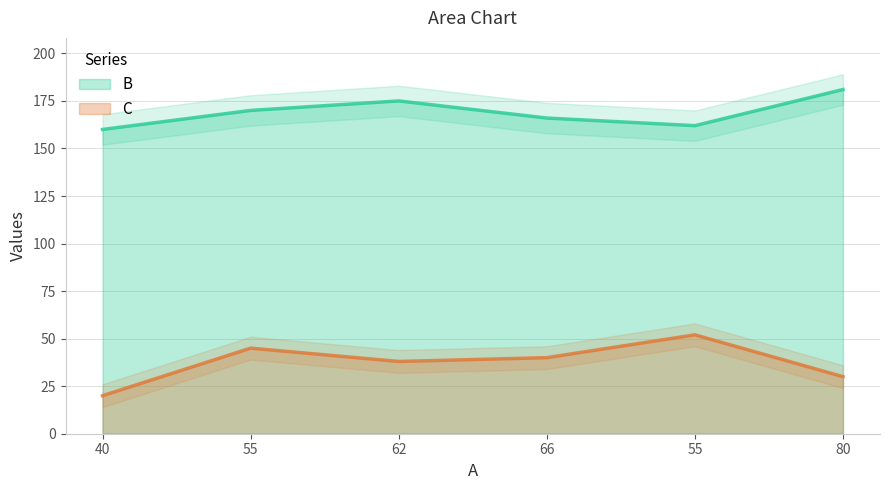

Reading left to right, list all the values displayed in this chart.

B: 160	170	175	166	162	181
C: 20	45	38	40	52	30